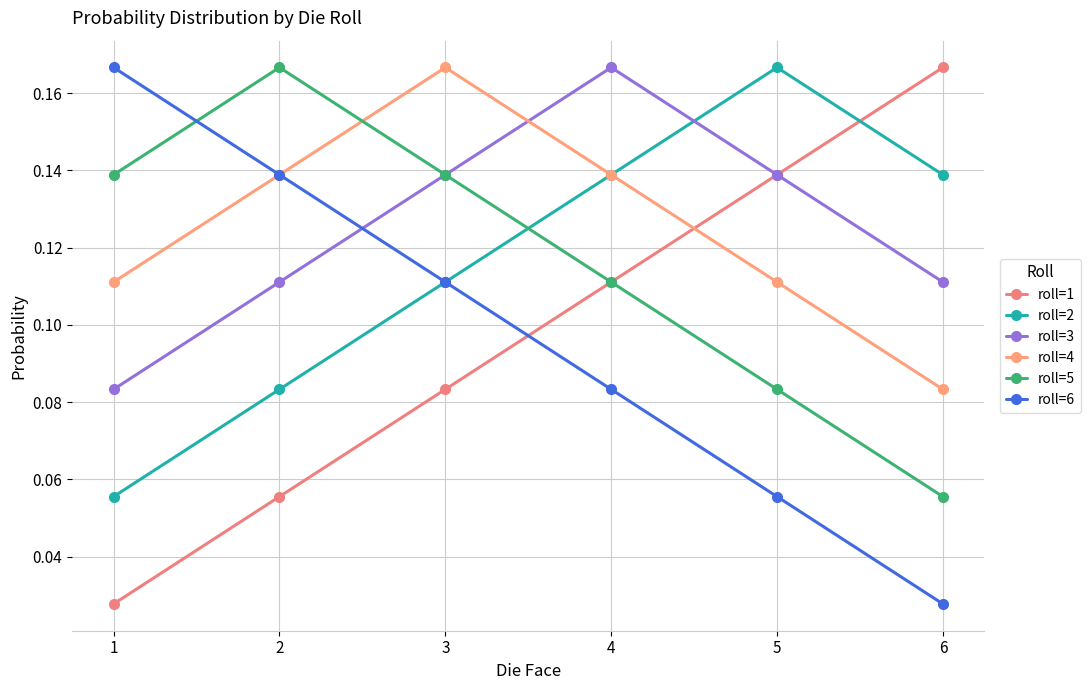

Reading left to right, what are all the values shown in this chart?

roll=1: 1=0.0	2=0.1	3=0.1	4=0.1	5=0.1	6=0.2
roll=2: 1=0.1	2=0.1	3=0.1	4=0.1	5=0.2	6=0.1
roll=3: 1=0.1	2=0.1	3=0.1	4=0.2	5=0.1	6=0.1
roll=4: 1=0.1	2=0.1	3=0.2	4=0.1	5=0.1	6=0.1
roll=5: 1=0.1	2=0.2	3=0.1	4=0.1	5=0.1	6=0.1
roll=6: 1=0.2	2=0.1	3=0.1	4=0.1	5=0.1	6=0.0